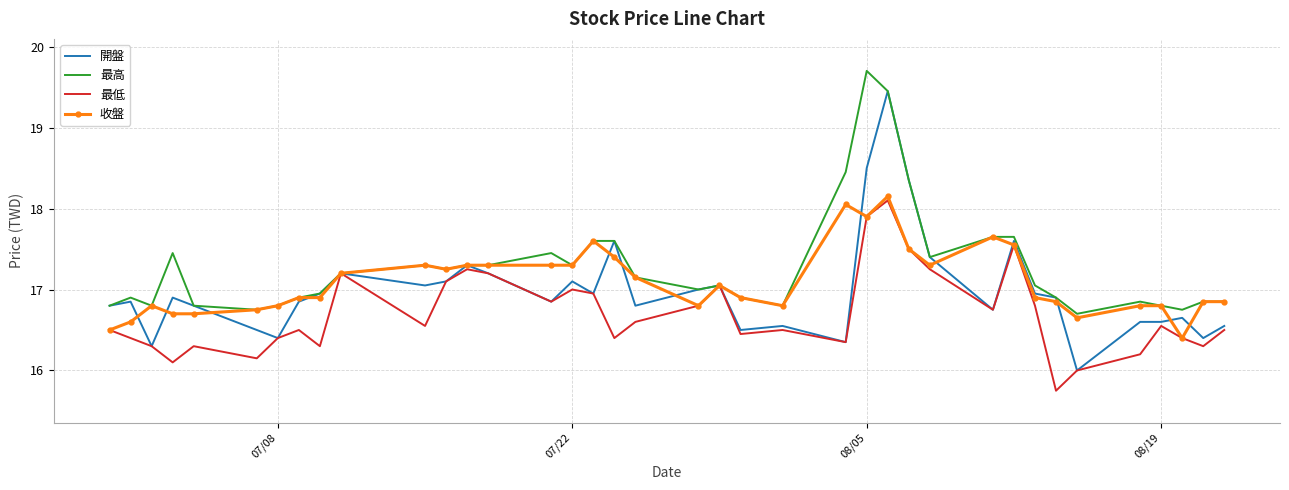

Which series has the largest total across all categories?

最高